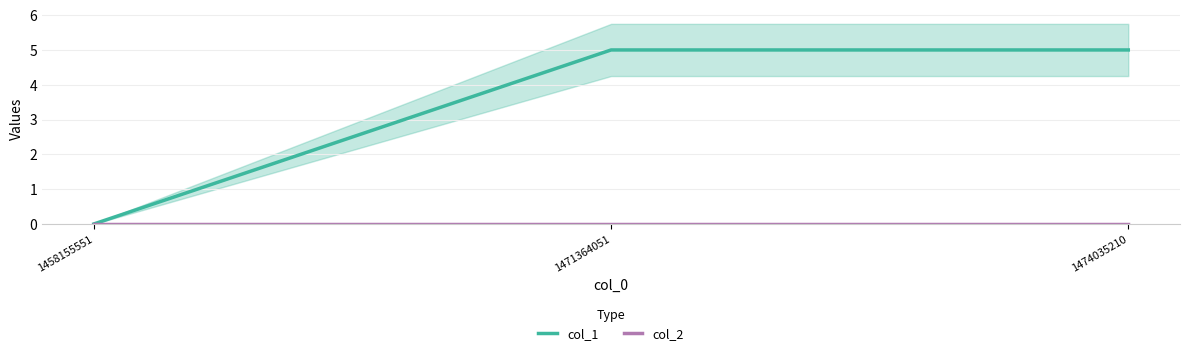

At which category does the chart reach its minimum across all series?

1458155551